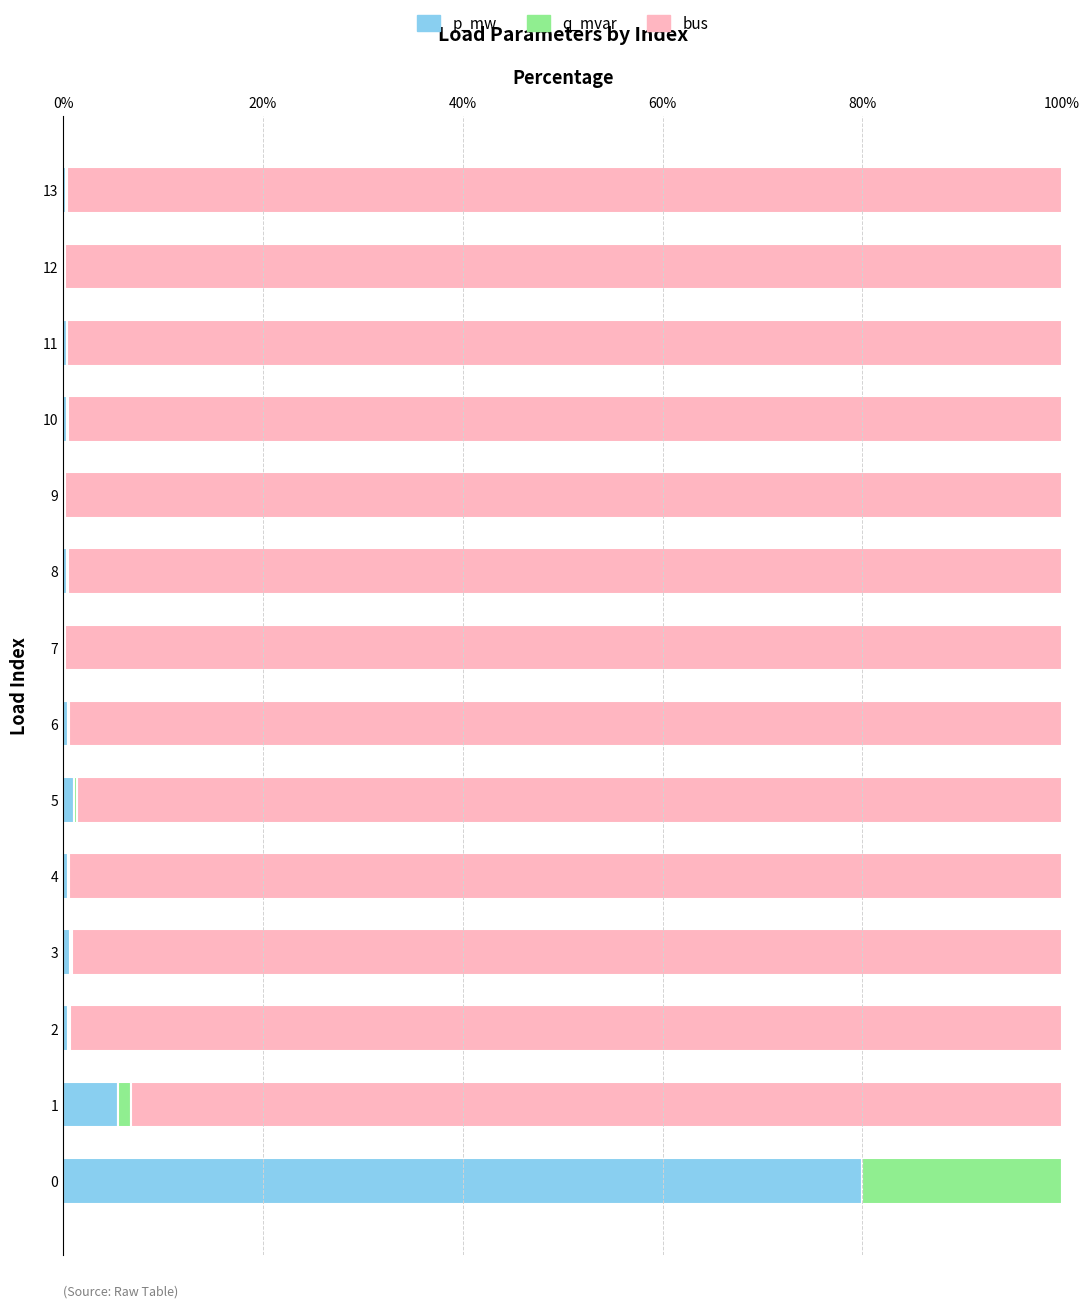

The value of p_mw at 7 is 0.1. True or false?

True